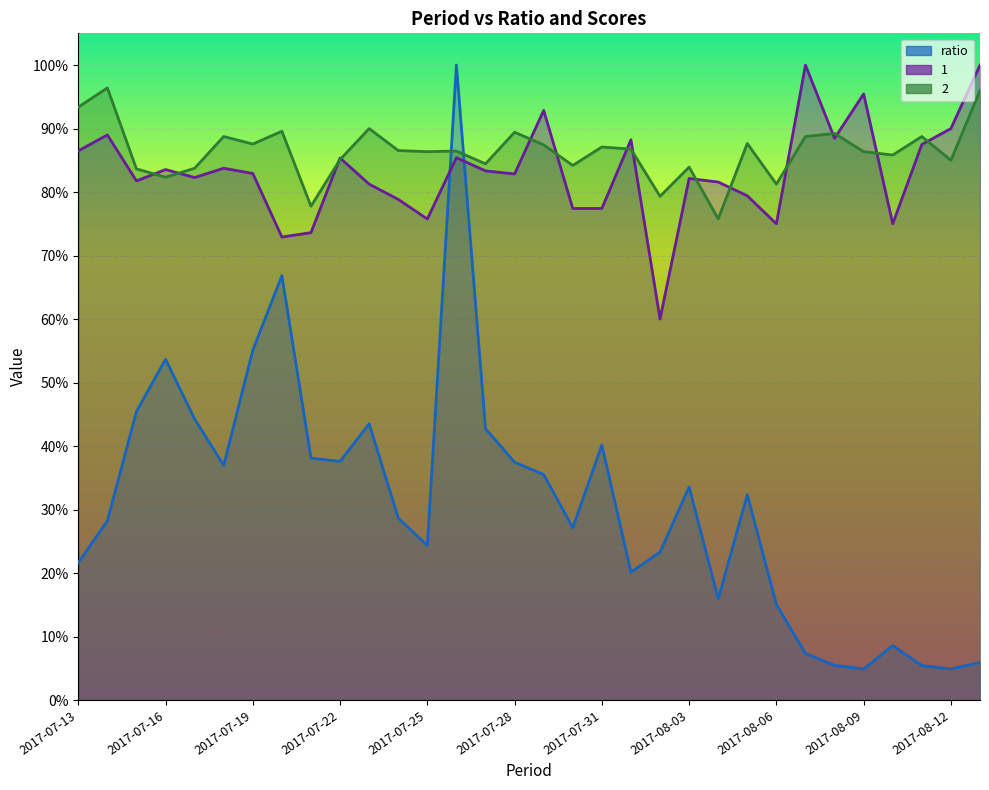

What position from the left is 2017-07-26?

14